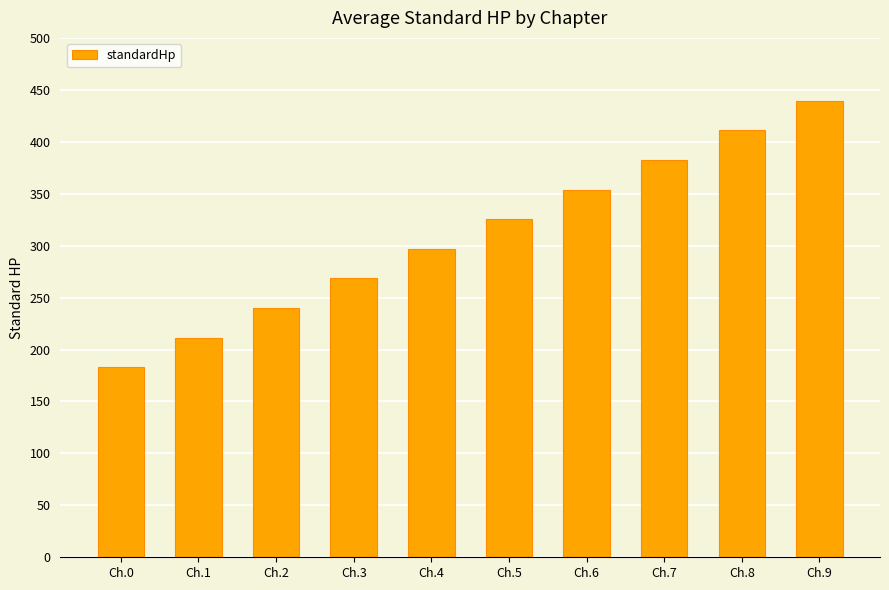

Approximately how many times larger is the value at Ch.9 compared to Ch.1?

2.1